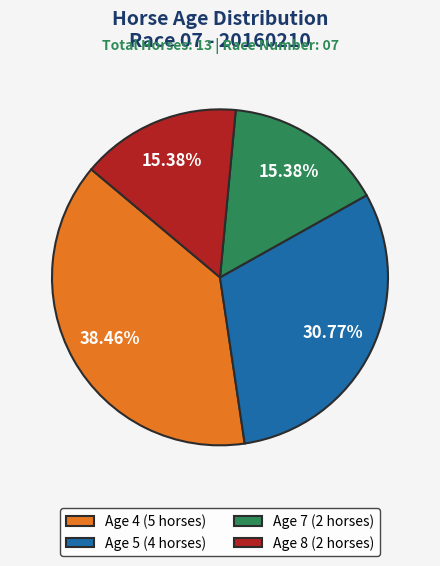

How many slices are in this pie chart?

4